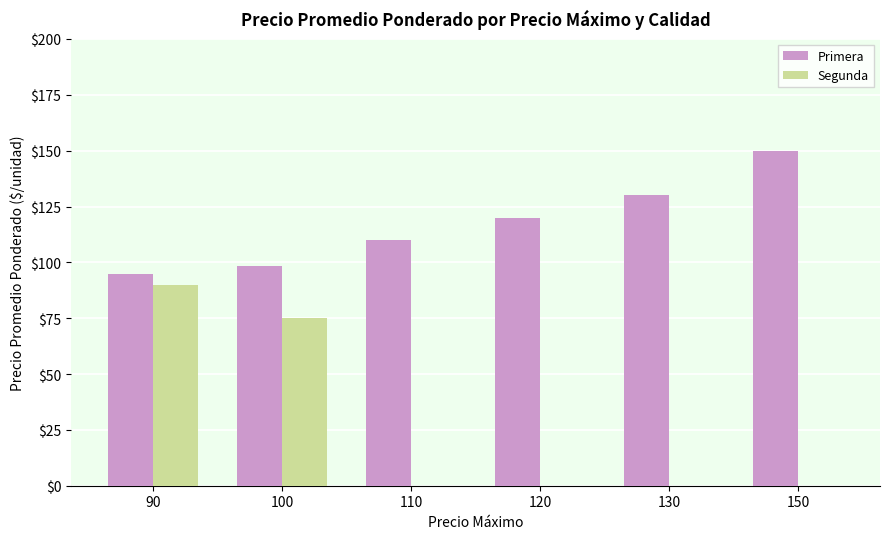

Reading left to right, extract all data points from this chart.

Primera: 95.0	98.3	110.0	120.0	130.0	150.0
Segunda: 90.0	75.0	0.0	0.0	0.0	0.0